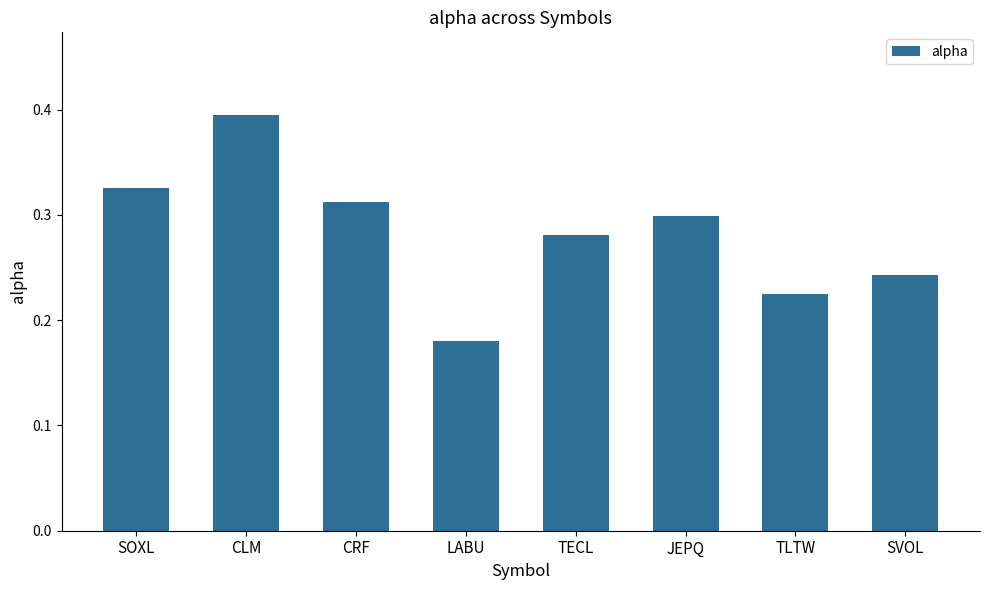

Count the values in the range 0 to 1.

8